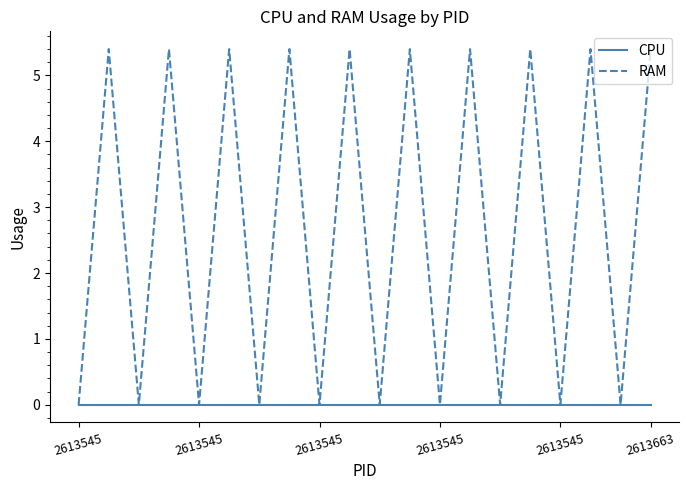

Which series has the largest total across all categories?

RAM